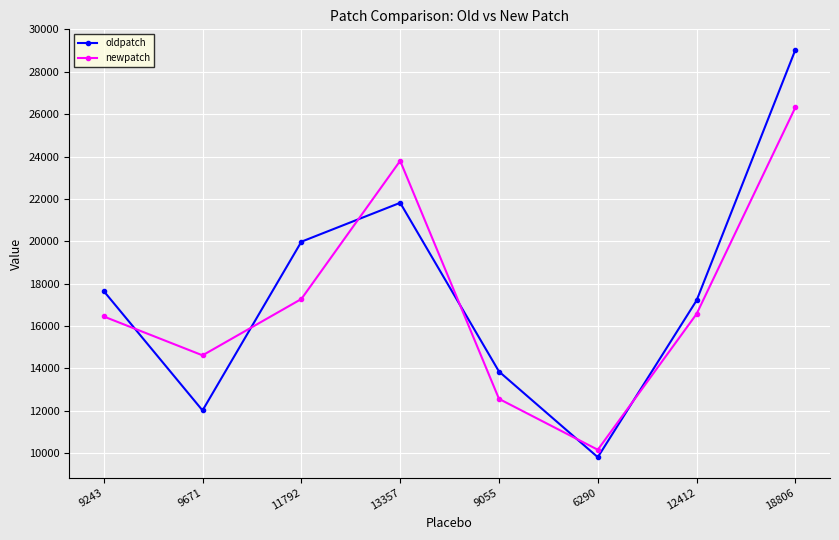

The newpatch series shows 7282 at 9055. True or false?

False